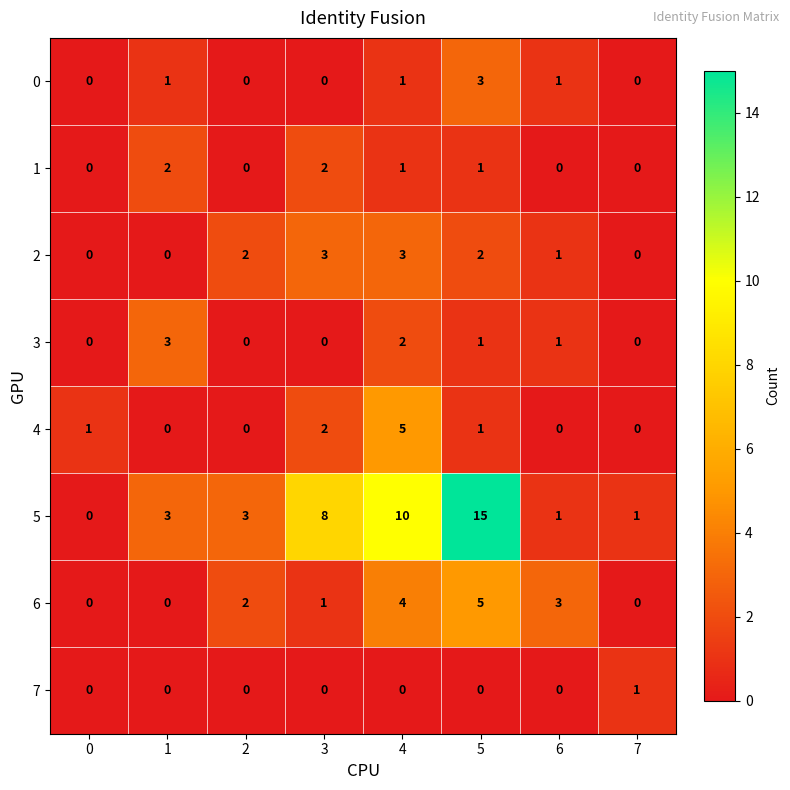

At which label is 2 closest to 1?

6